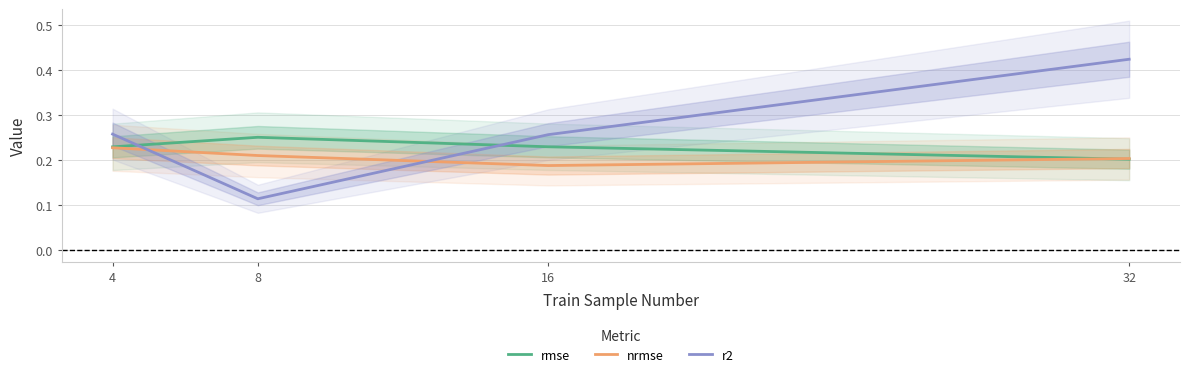

Which series ends up on top after the final intersection of rmse and nrmse?

nrmse